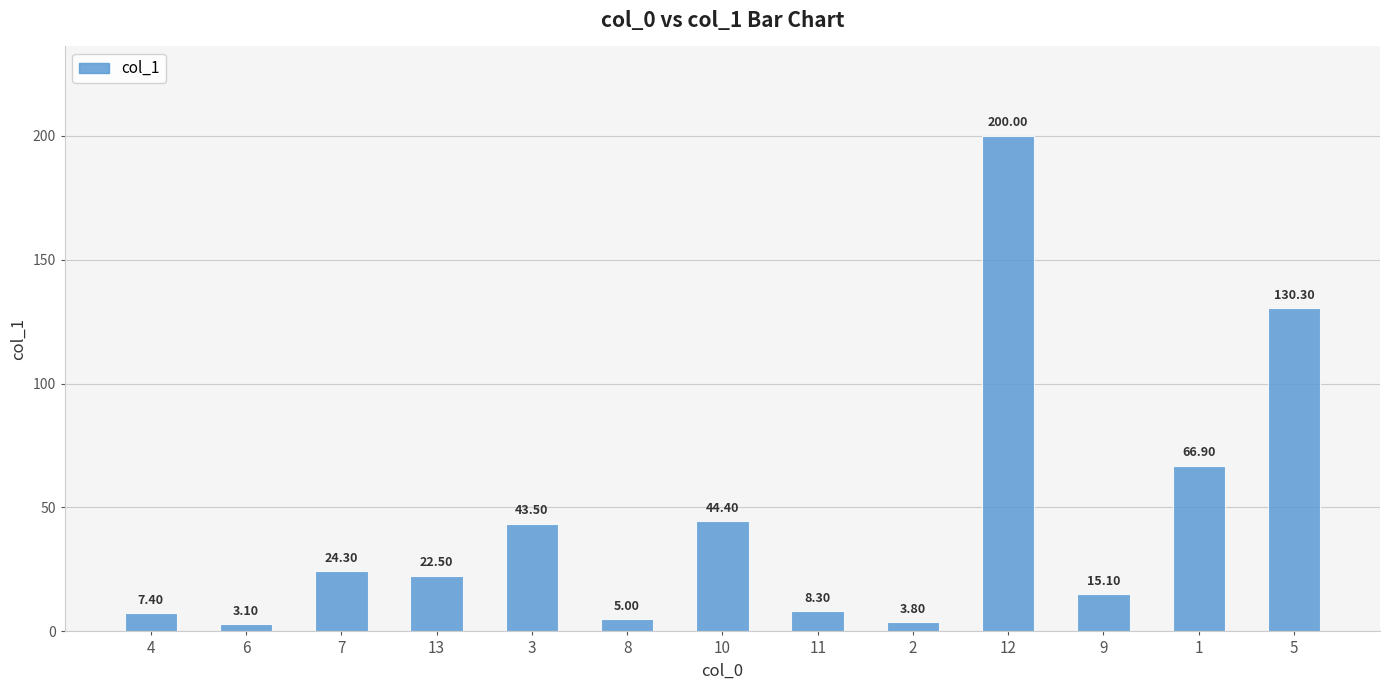

Count the number of data series in this chart.

1